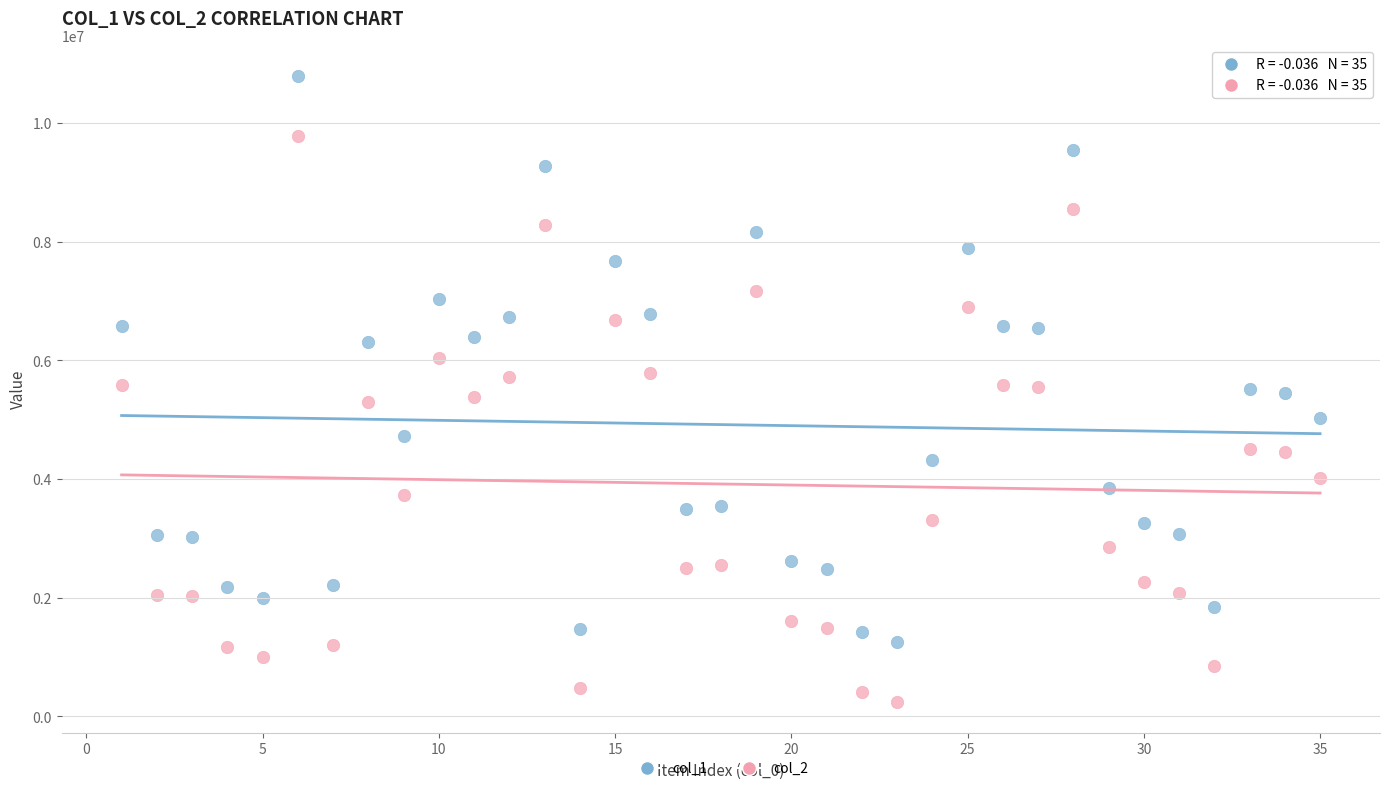

What is the X range (max minus min) for the scatter plot?

34